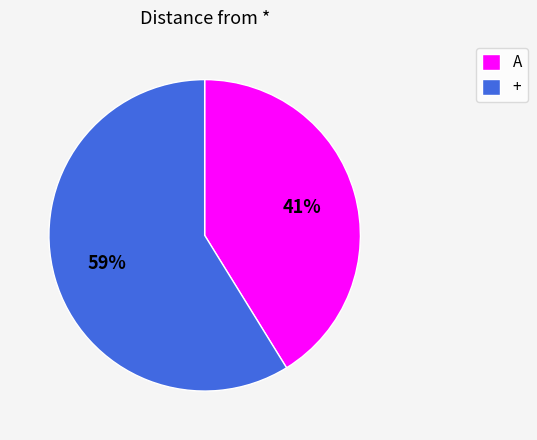

What is the smallest slice in the pie chart?

A